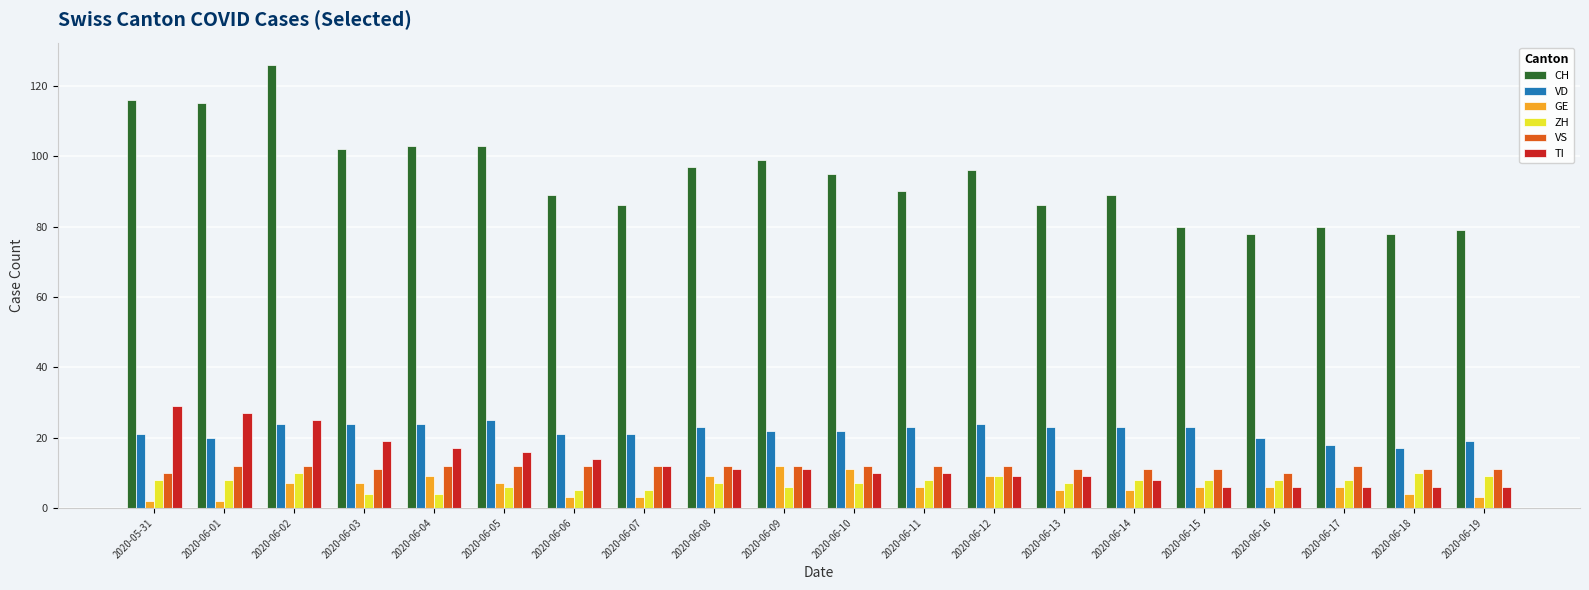

Reading left to right, transcribe all the data shown in this chart.

CH: 2020-05-31=116	2020-06-01=115	2020-06-02=126	2020-06-03=102	2020-06-04=103	2020-06-05=103	2020-06-06=89	2020-06-07=86	2020-06-08=97	2020-06-09=99	2020-06-10=95	2020-06-11=90	2020-06-12=96	2020-06-13=86	2020-06-14=89	2020-06-15=80	2020-06-16=78	2020-06-17=80	2020-06-18=78	2020-06-19=79
VD: 2020-05-31=21	2020-06-01=20	2020-06-02=24	2020-06-03=24	2020-06-04=24	2020-06-05=25	2020-06-06=21	2020-06-07=21	2020-06-08=23	2020-06-09=22	2020-06-10=22	2020-06-11=23	2020-06-12=24	2020-06-13=23	2020-06-14=23	2020-06-15=23	2020-06-16=20	2020-06-17=18	2020-06-18=17	2020-06-19=19
GE: 2020-05-31=2	2020-06-01=2	2020-06-02=7	2020-06-03=7	2020-06-04=9	2020-06-05=7	2020-06-06=3	2020-06-07=3	2020-06-08=9	2020-06-09=12	2020-06-10=11	2020-06-11=6	2020-06-12=9	2020-06-13=5	2020-06-14=5	2020-06-15=6	2020-06-16=6	2020-06-17=6	2020-06-18=4	2020-06-19=3
ZH: 2020-05-31=8	2020-06-01=8	2020-06-02=10	2020-06-03=4	2020-06-04=4	2020-06-05=6	2020-06-06=5	2020-06-07=5	2020-06-08=7	2020-06-09=6	2020-06-10=7	2020-06-11=8	2020-06-12=9	2020-06-13=7	2020-06-14=8	2020-06-15=8	2020-06-16=8	2020-06-17=8	2020-06-18=10	2020-06-19=9
VS: 2020-05-31=10	2020-06-01=12	2020-06-02=12	2020-06-03=11	2020-06-04=12	2020-06-05=12	2020-06-06=12	2020-06-07=12	2020-06-08=12	2020-06-09=12	2020-06-10=12	2020-06-11=12	2020-06-12=12	2020-06-13=11	2020-06-14=11	2020-06-15=11	2020-06-16=10	2020-06-17=12	2020-06-18=11	2020-06-19=11
TI: 2020-05-31=29	2020-06-01=27	2020-06-02=25	2020-06-03=19	2020-06-04=17	2020-06-05=16	2020-06-06=14	2020-06-07=12	2020-06-08=11	2020-06-09=11	2020-06-10=10	2020-06-11=10	2020-06-12=9	2020-06-13=9	2020-06-14=8	2020-06-15=6	2020-06-16=6	2020-06-17=6	2020-06-18=6	2020-06-19=6